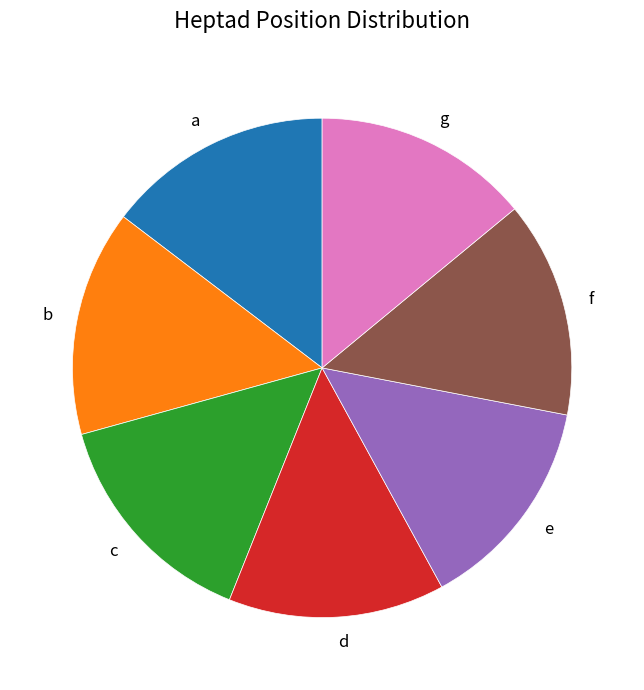

The a slice represents 3% of the pie. True or false?

False